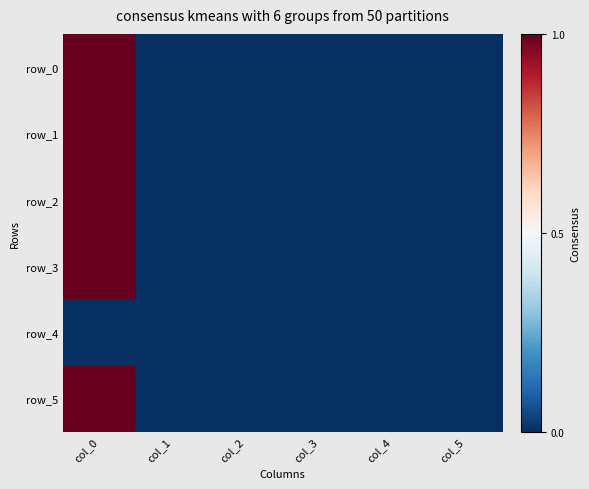

Read the row_0 value at col_0.

1.0